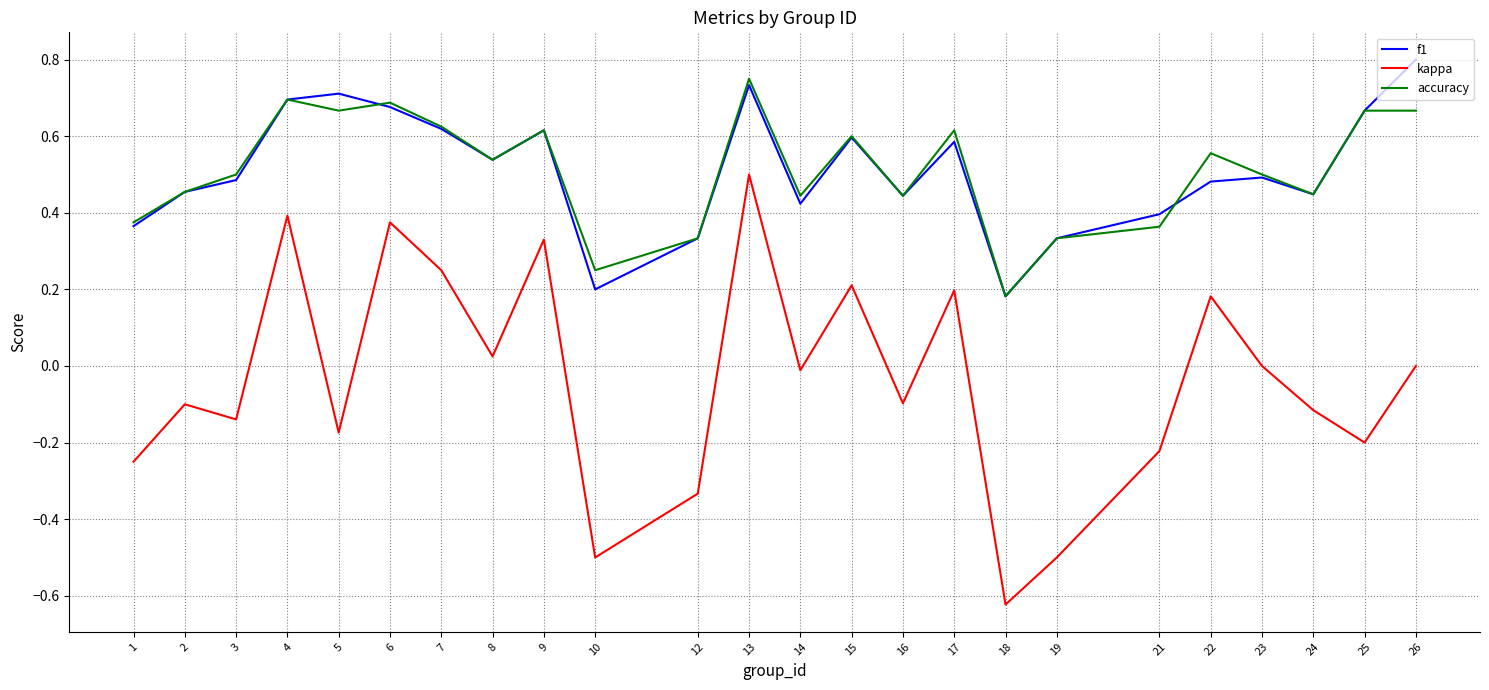

What is the sum of the accuracy values at 7 and 5?

1.3